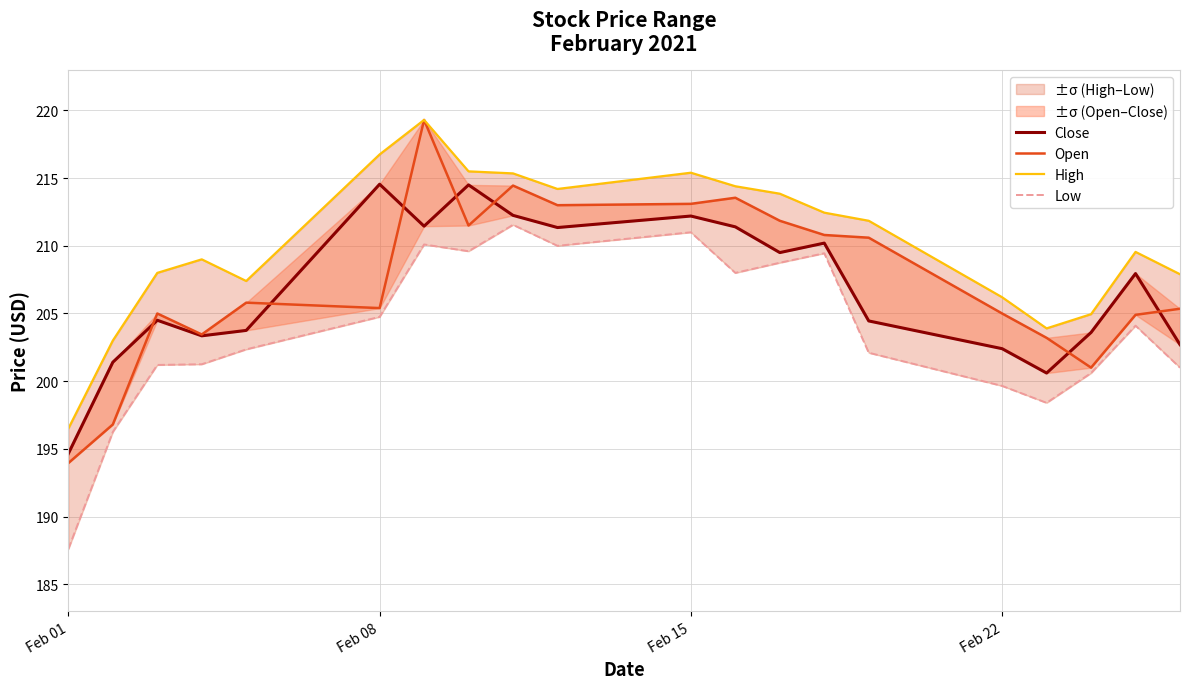

What is the minimum value for High?

196.5